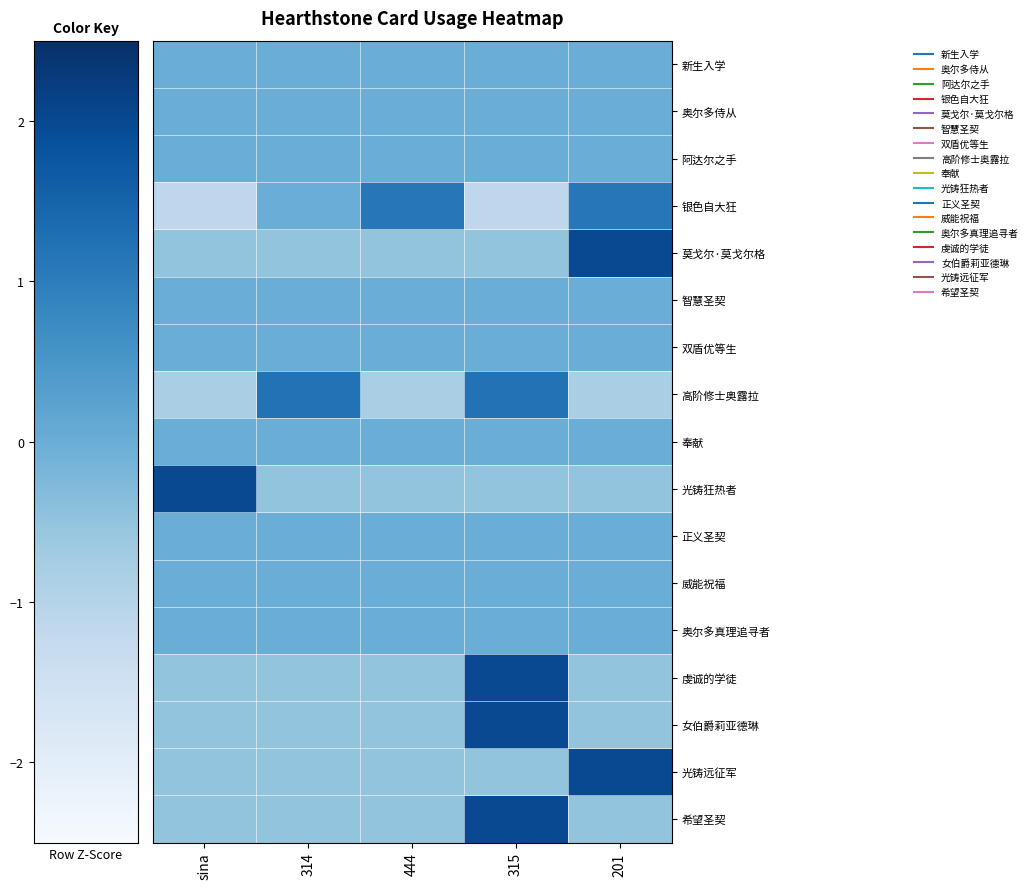

At which category is the sum across all series the highest?

315